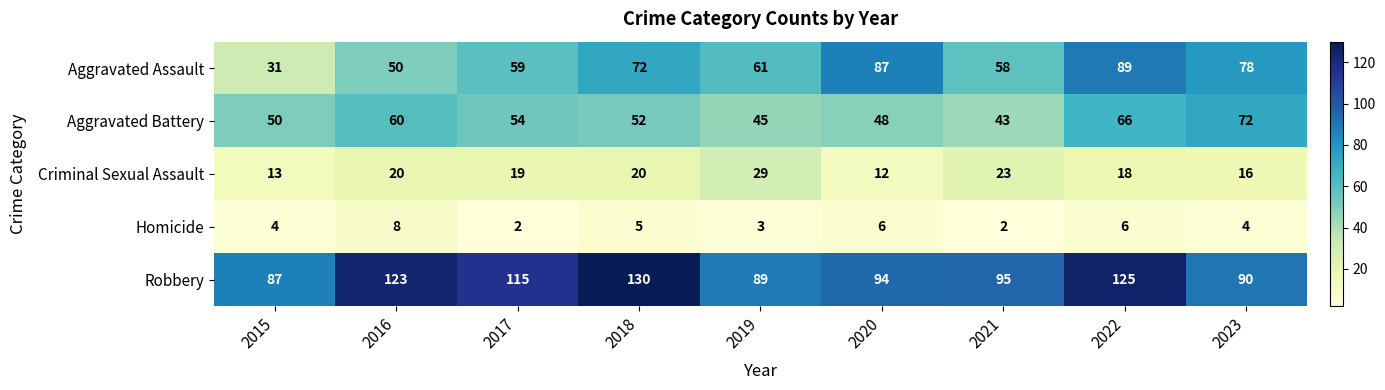

At 2017, list the series in order from smallest to largest.

Homicide, Criminal Sexual Assault, Aggravated Battery, Aggravated Assault, Robbery